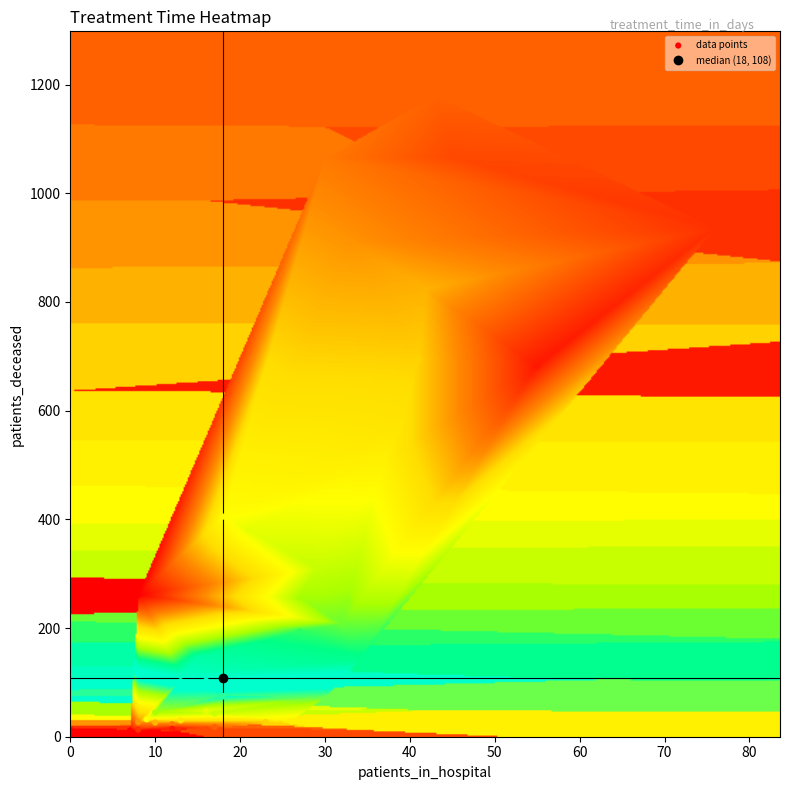

What Y value in the scatter plot is closest to 595?

578